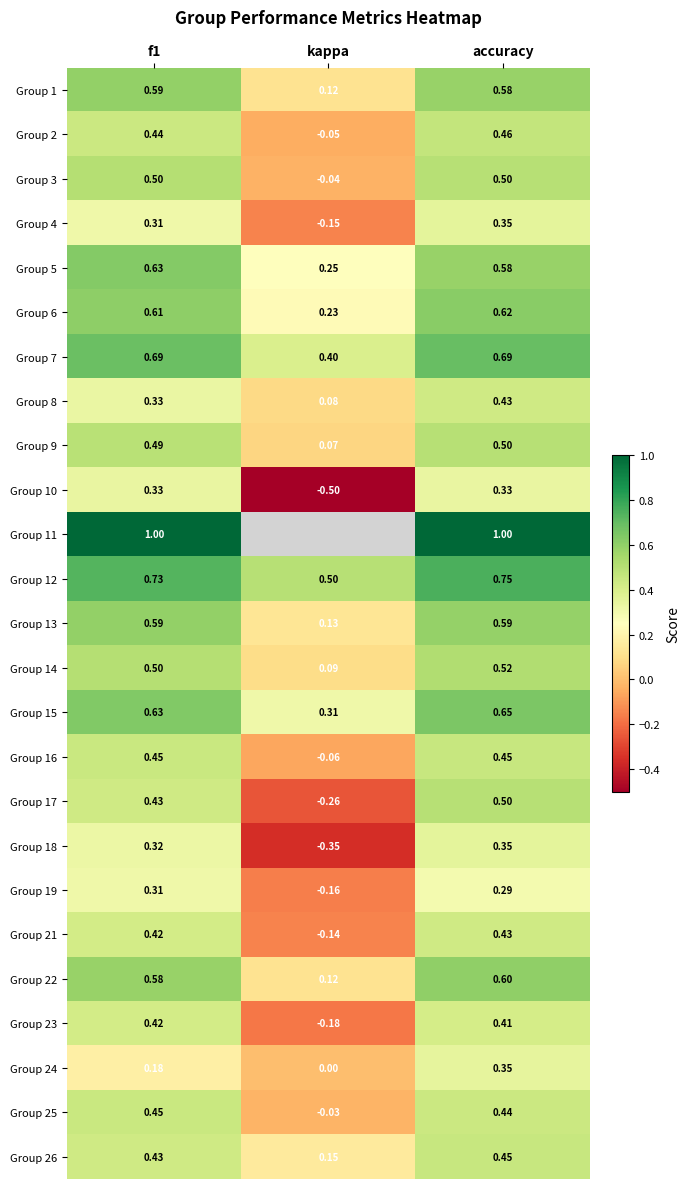

At which label is Group 23 closest to 0?

kappa